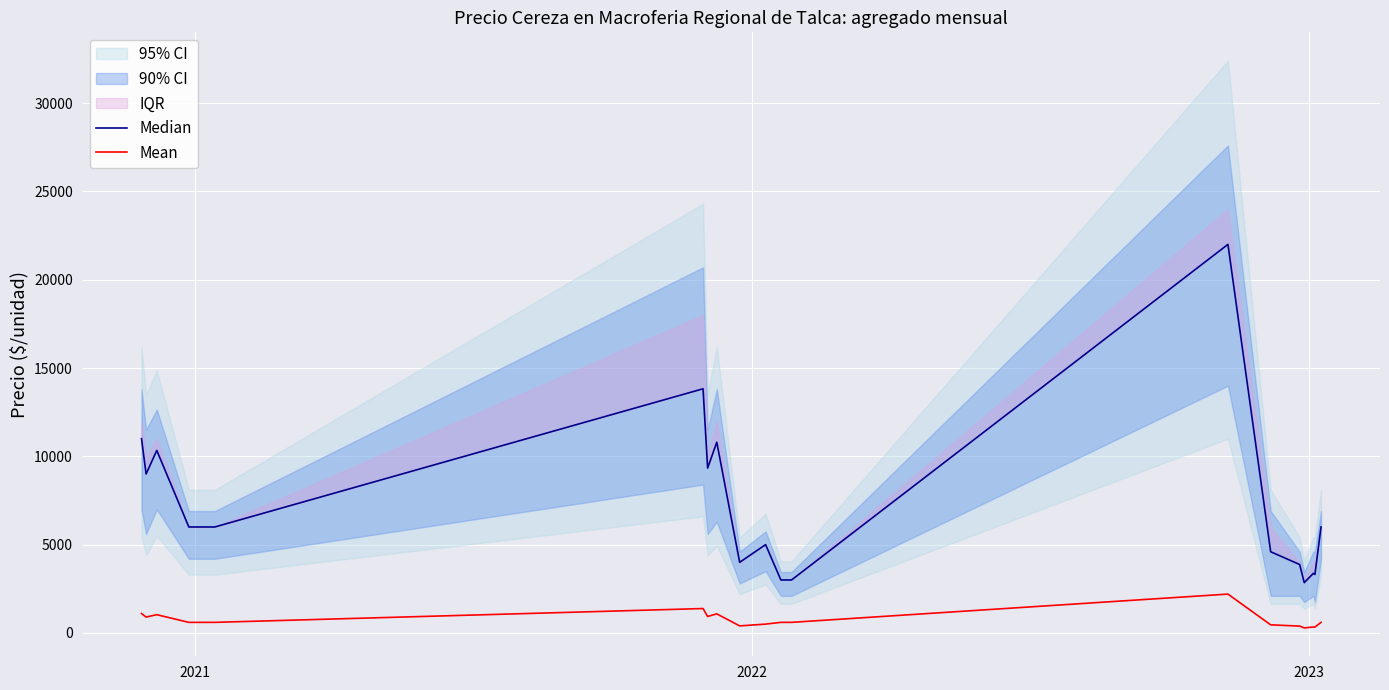

What is the highest value of the Mean series?

2200